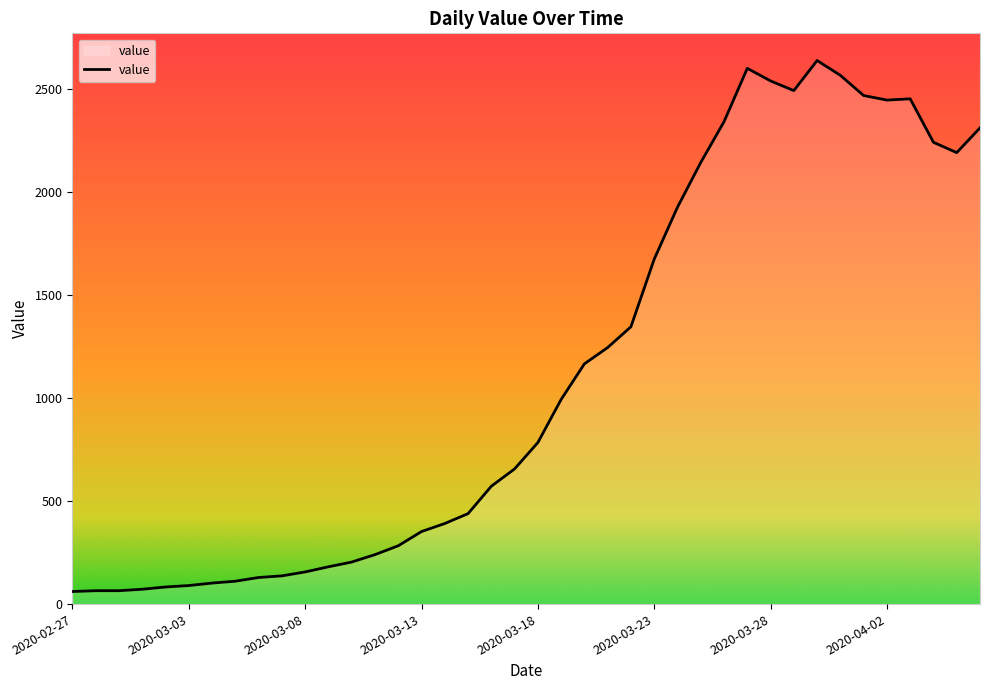

What is the difference between the maximum and minimum values?

2577